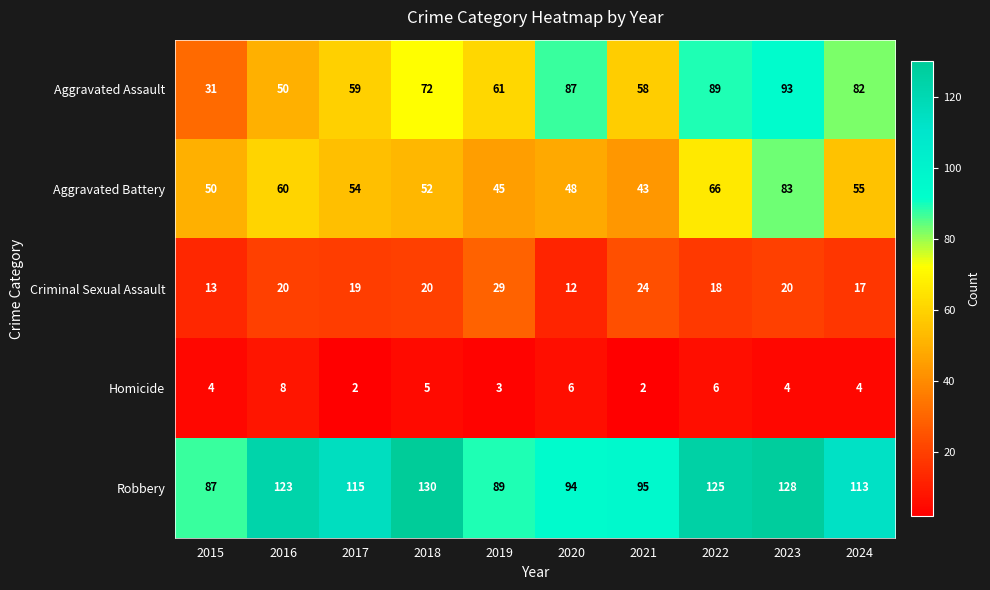

Rank the series by their maximum value, from lowest to highest.

Homicide, Criminal Sexual Assault, Aggravated Battery, Aggravated Assault, Robbery